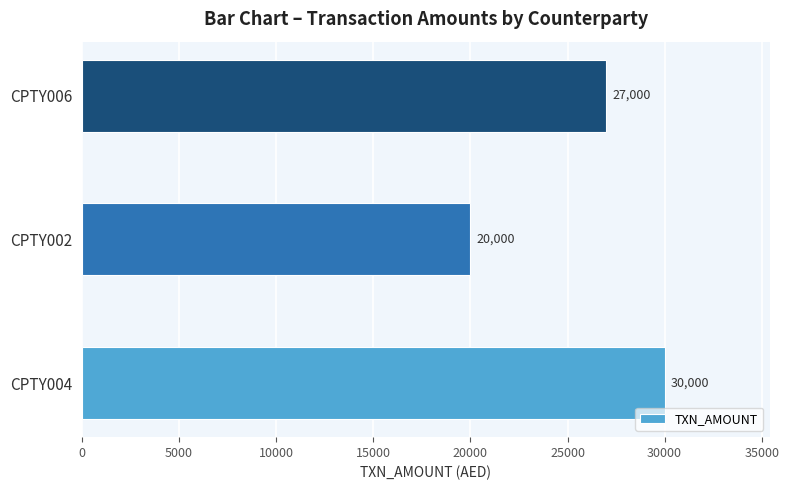

List the labels in order of value, largest first.

CPTY004, CPTY006, CPTY002